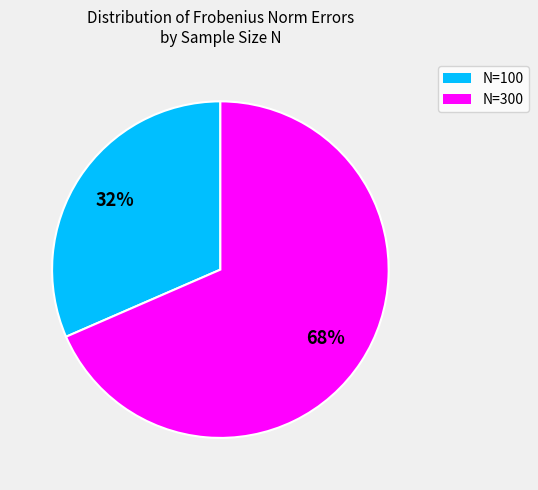

Does any single category account for the majority?

Yes